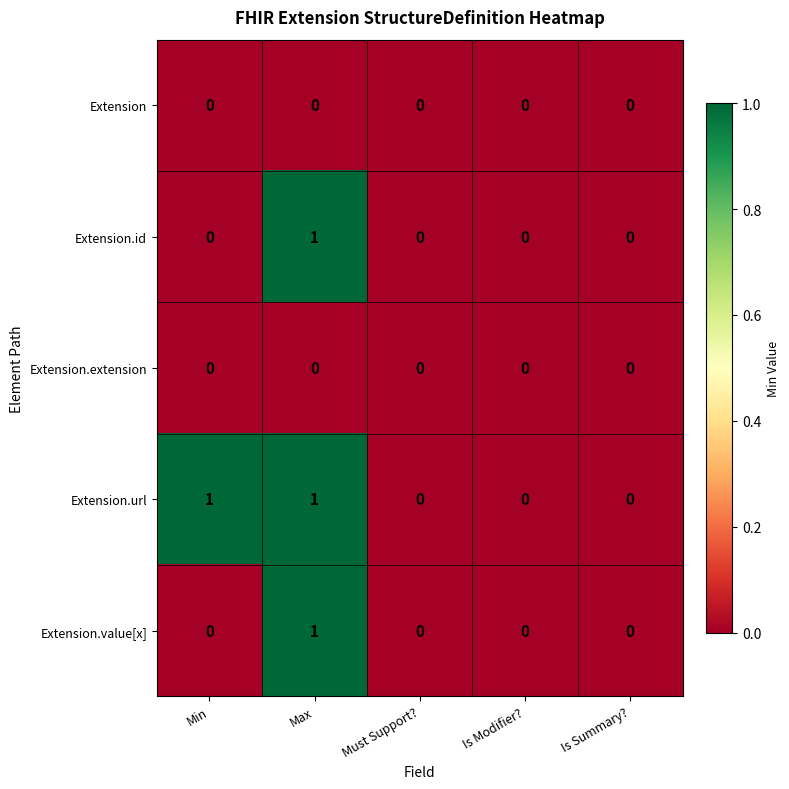

The value of Extension.value[x] at Min is 1. True or false?

False